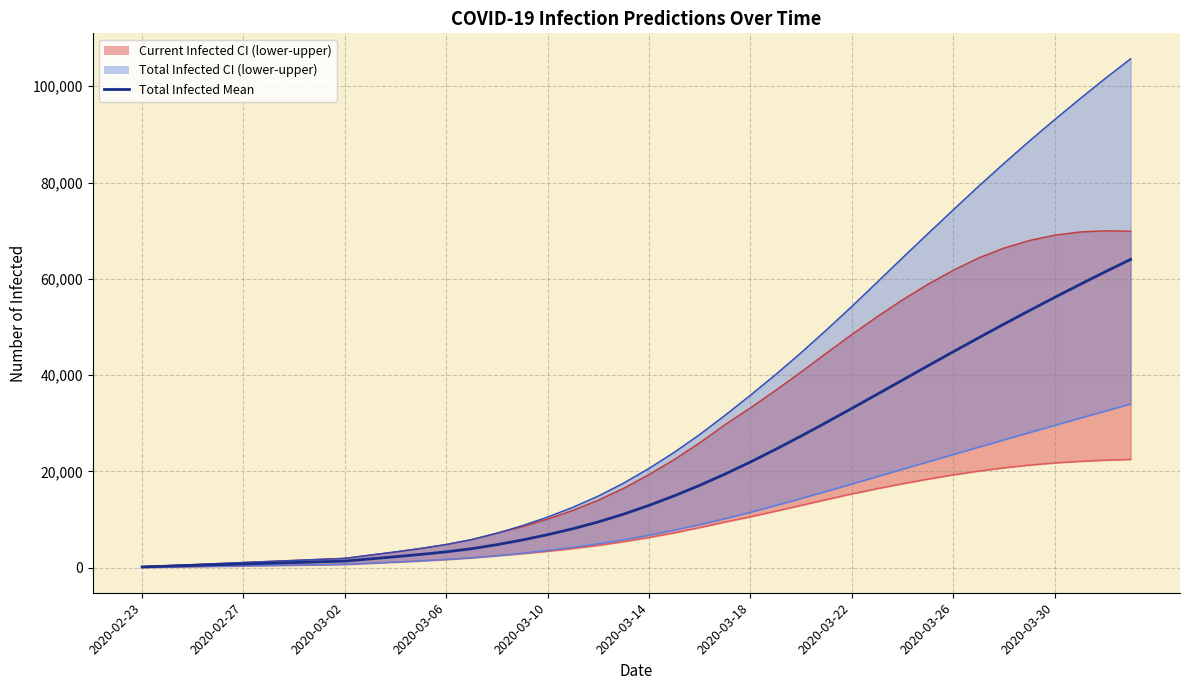

What is the sum of all values?

822460